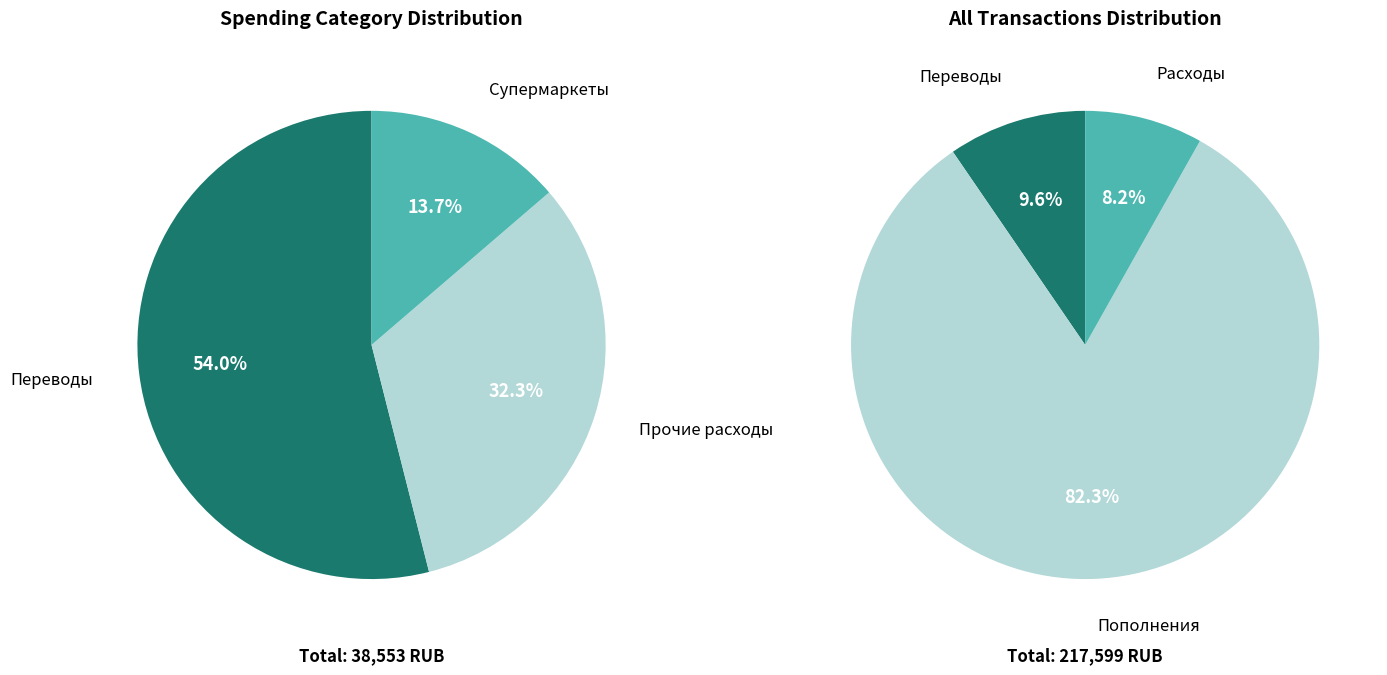

Which category accounts for the majority?

Пополнения